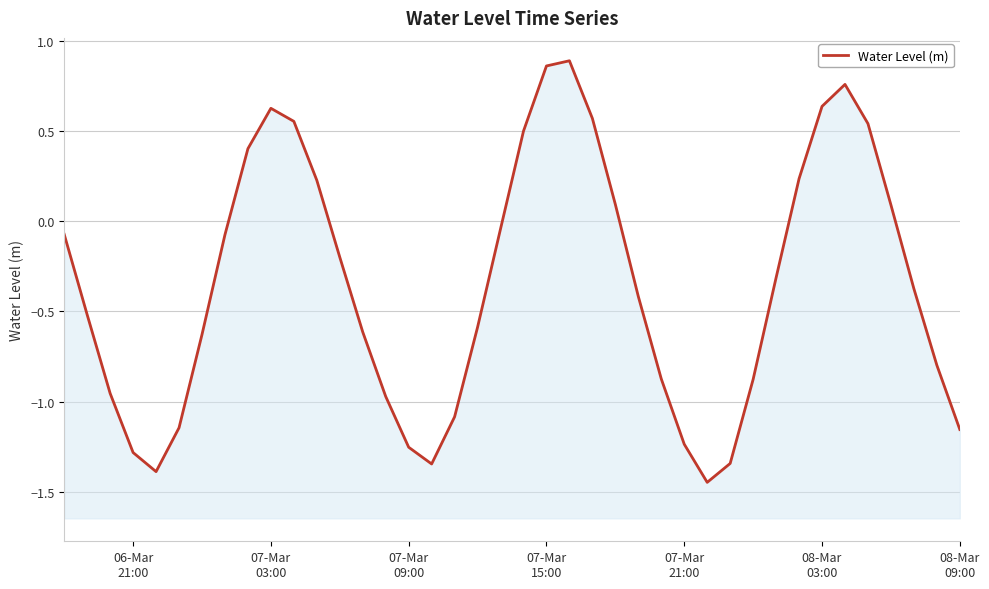

What is the greatest value displayed?

0.9